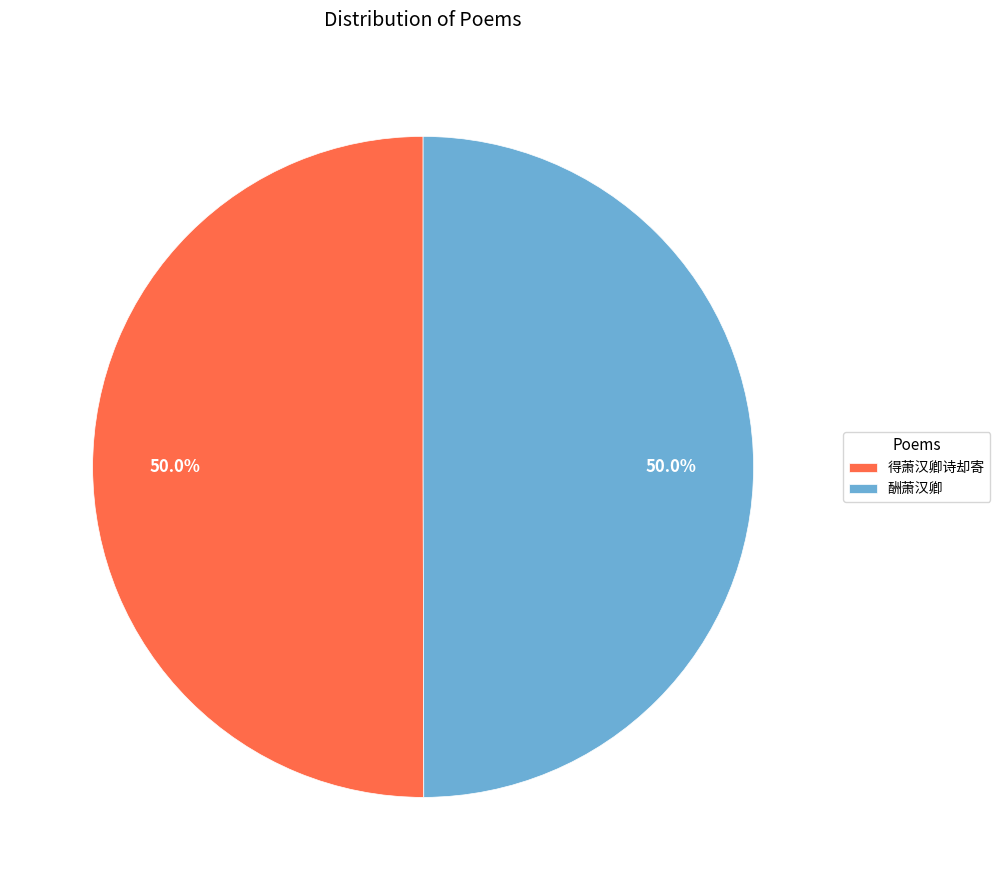

What percentage do 酬萧汉卿 and 得萧汉卿诗却寄 together represent?

100.0%